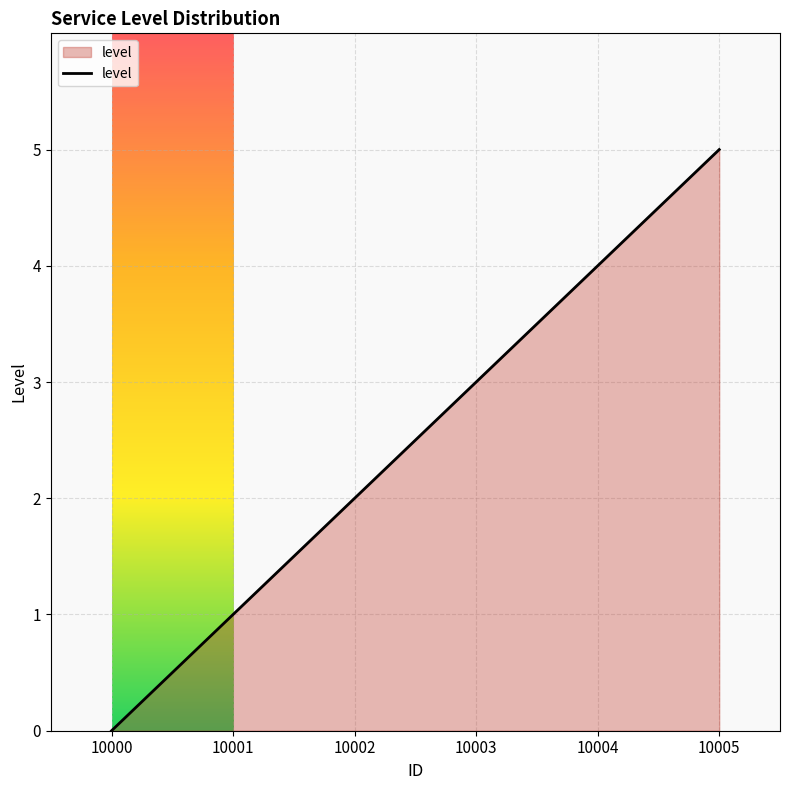

At which category does the chart reach its peak across all series?

10005